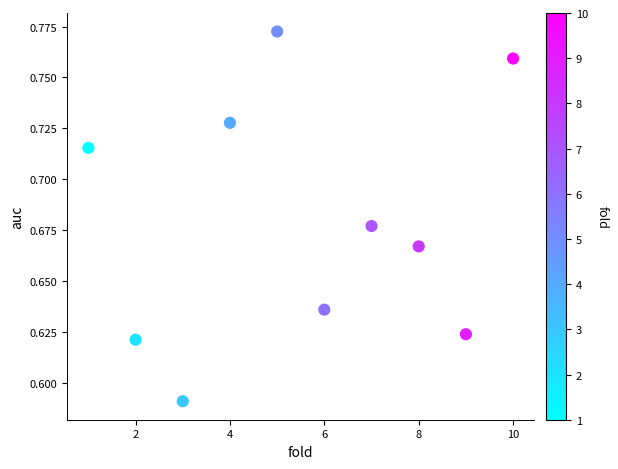

What is the average X value?

5.5